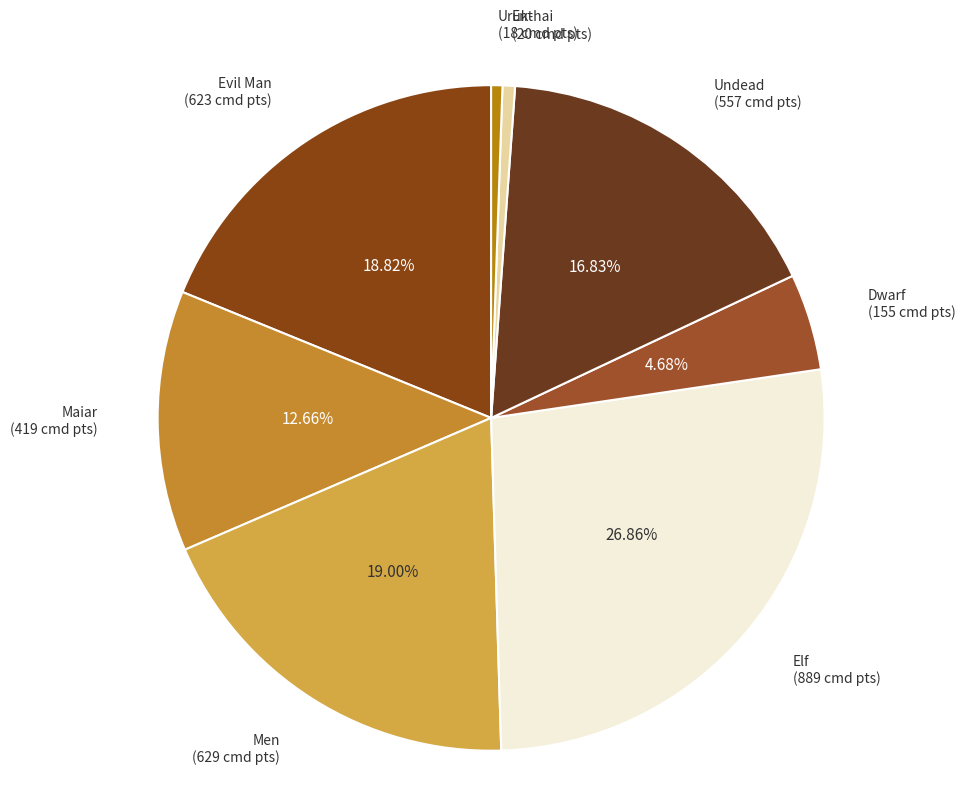

How many slices are in this pie chart?

8